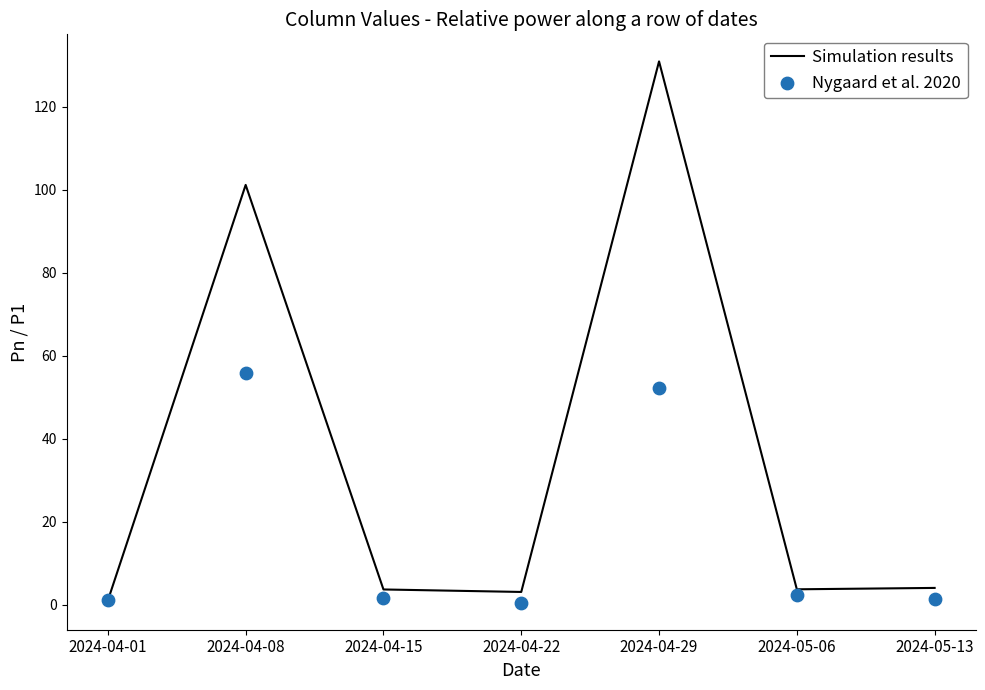

Is the value of Simulation results at 2024-04-15 greater than the value of Nygaard et al. 2020 at 2024-05-13?

Yes